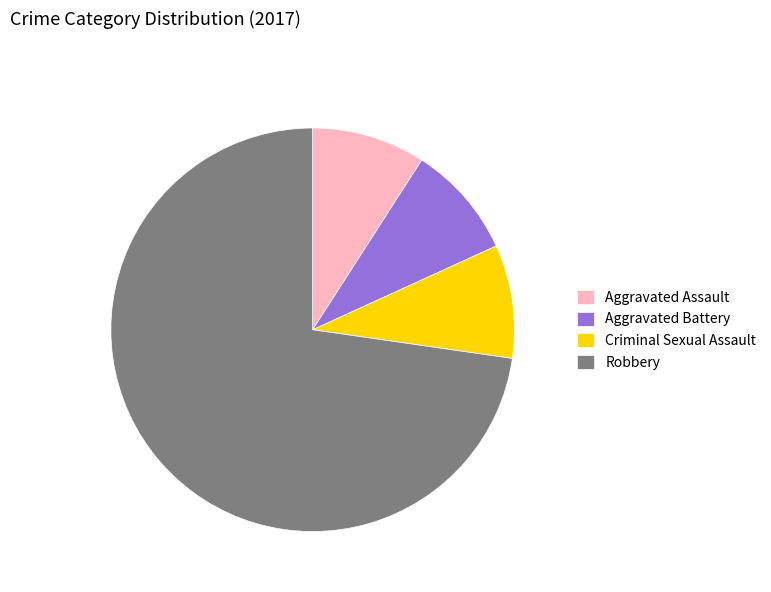

True or false: Criminal Sexual Assault accounts for 1% of the total.

False